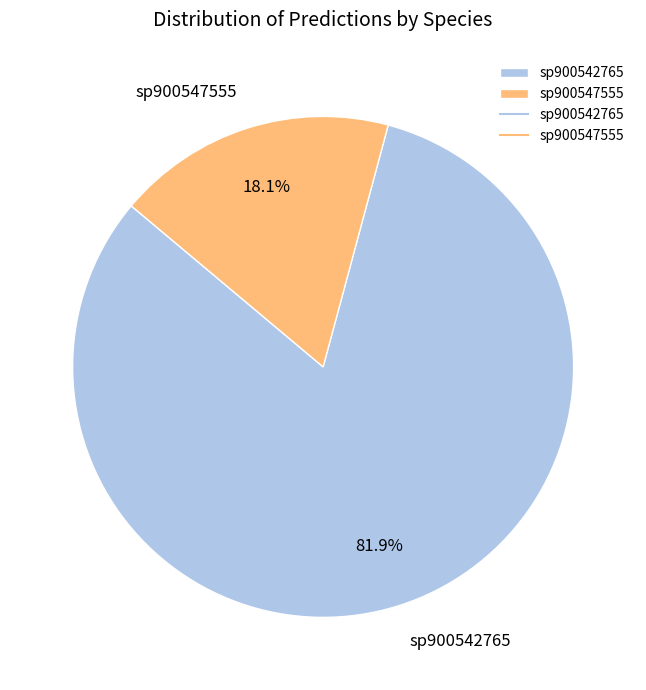

Which has a higher value, sp900547555 or sp900542765?

sp900542765